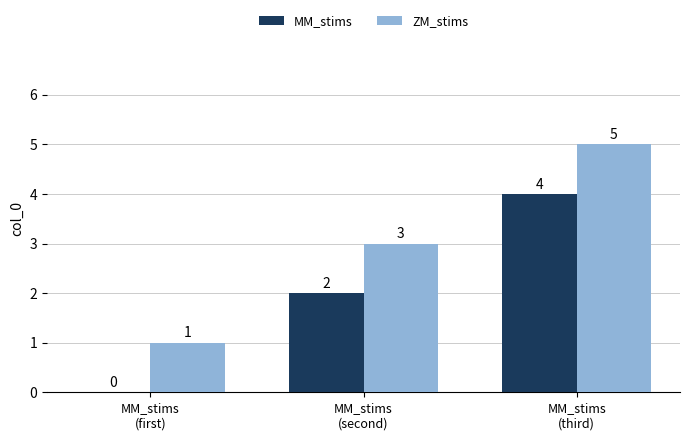

What are all the series names shown in the legend?

MM_stims, ZM_stims